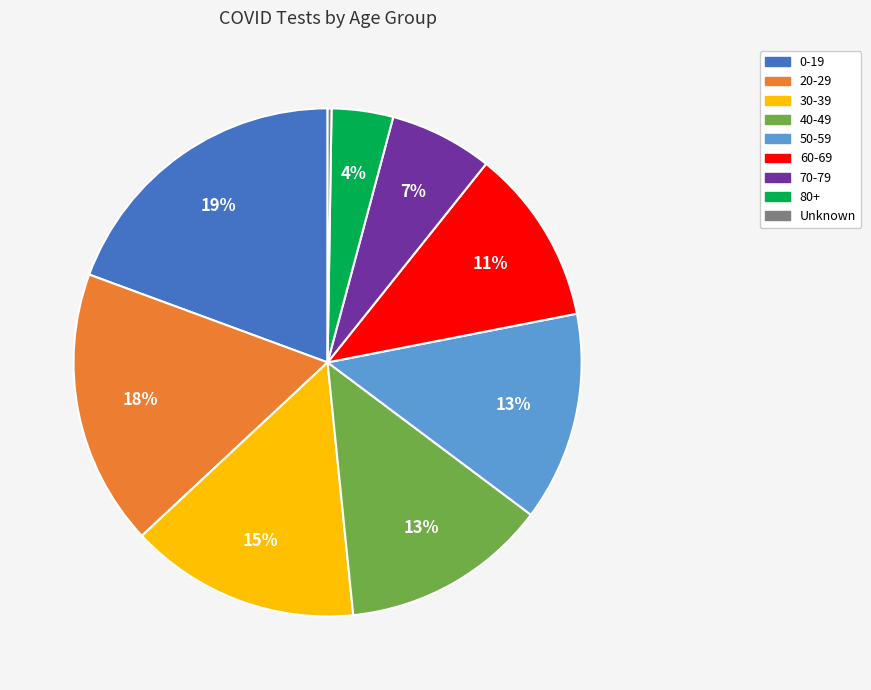

Which slice is the largest?

0-19